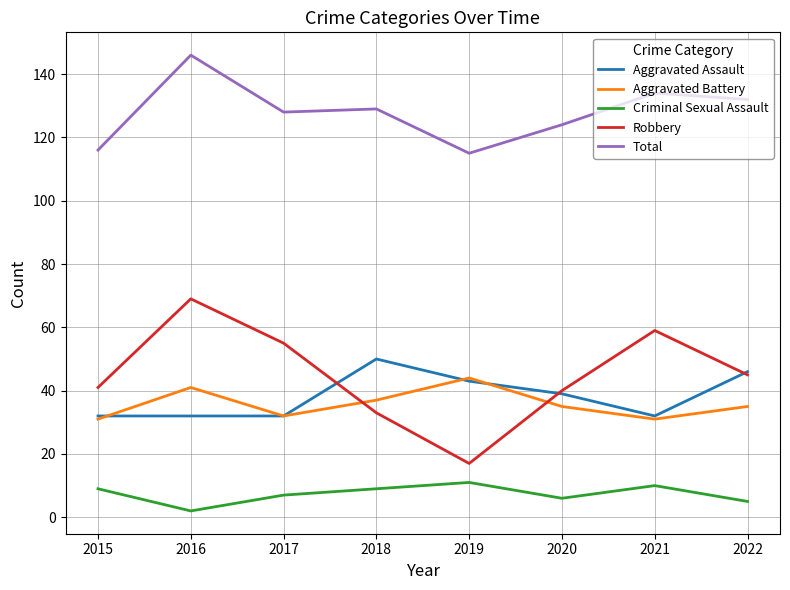

Does the chart display data point markers on the line(s)?

No